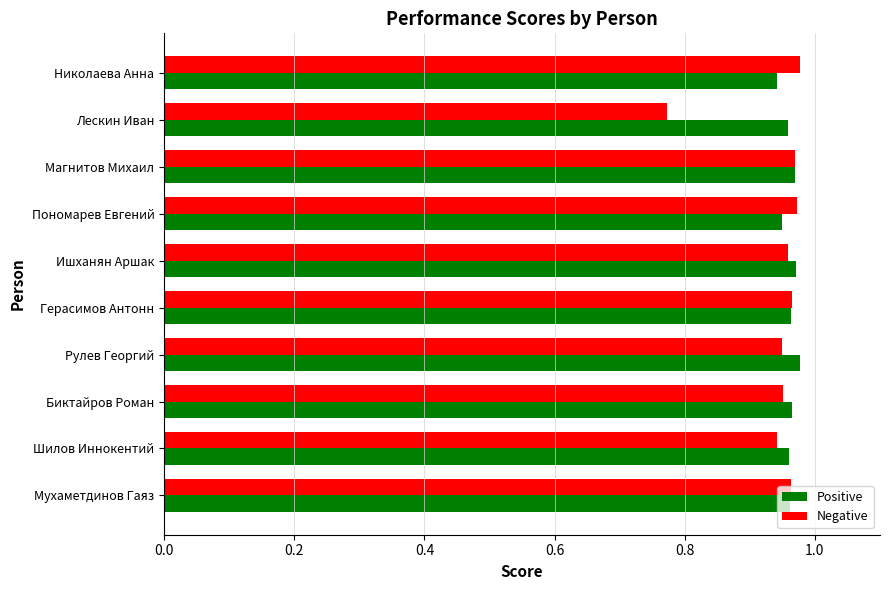

Rank the series at Лескин Иван from highest to lowest value.

Positive, Negative